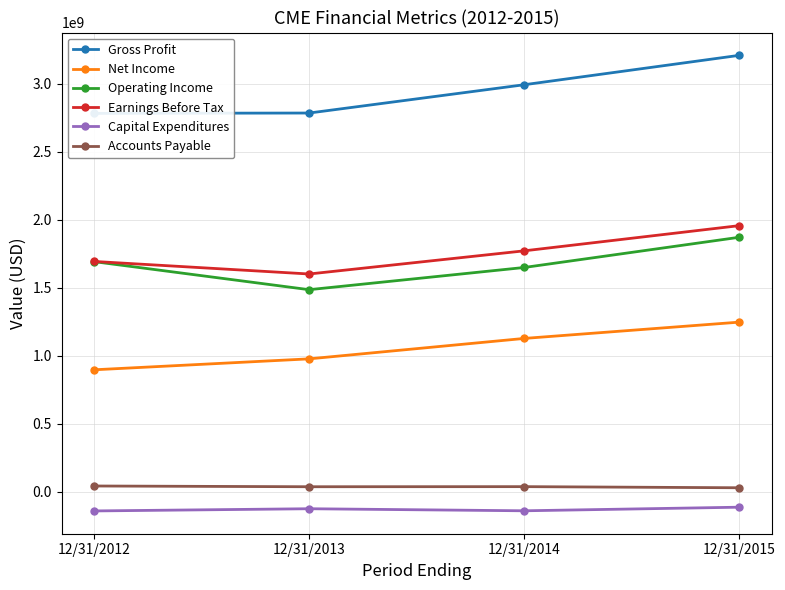

What is the value of the Gross Profit point at the 4th from the left?

3209400000